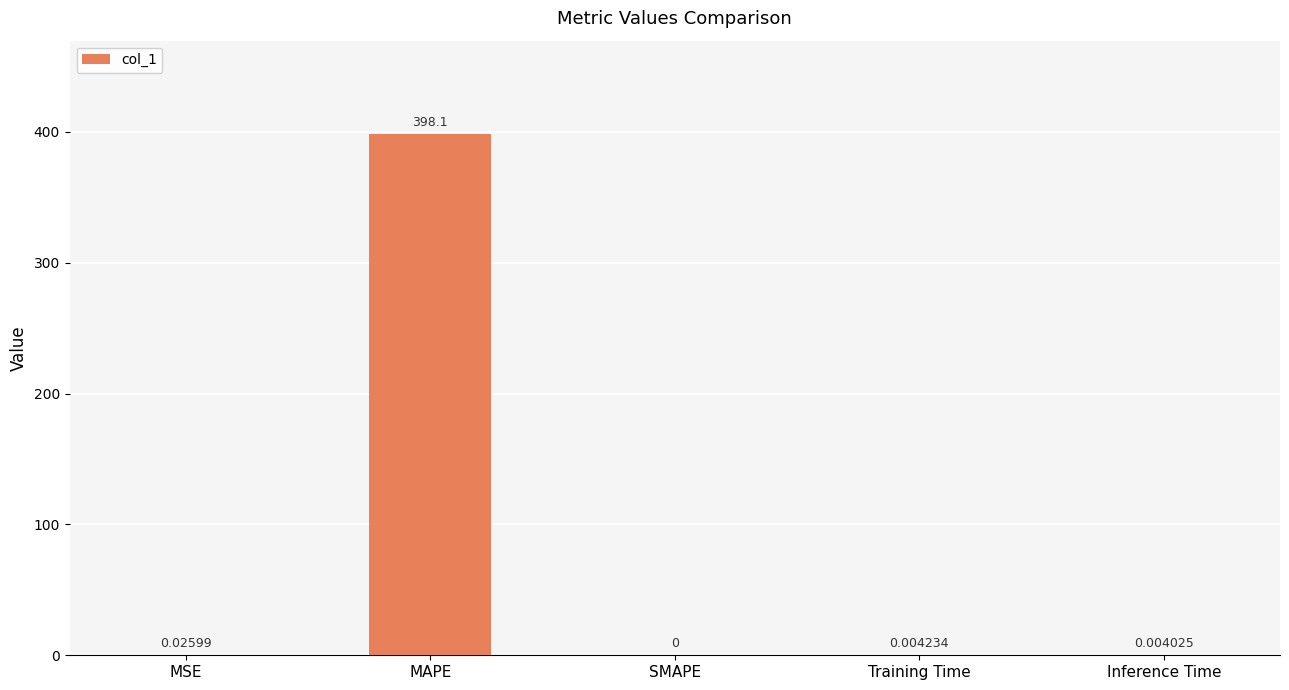

Are the bars horizontal?

No